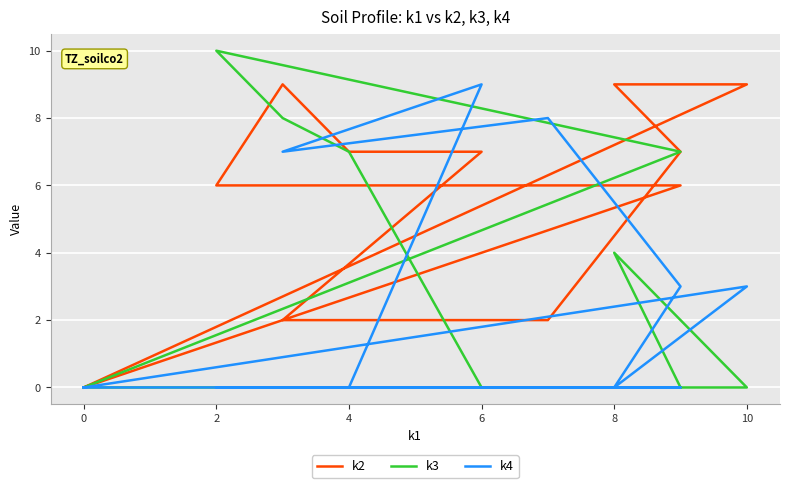

At how many categories does at least one series exceed 3?

10